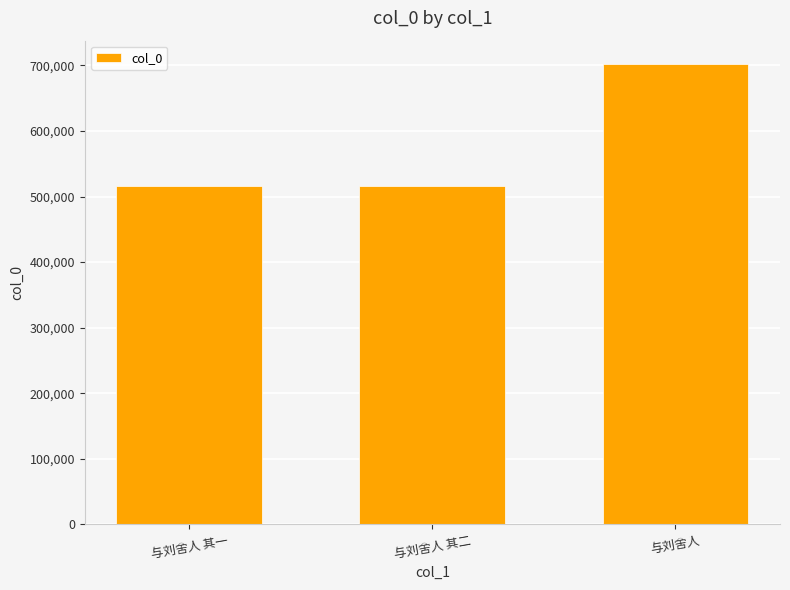

What is the maximum value shown in the chart?

702563